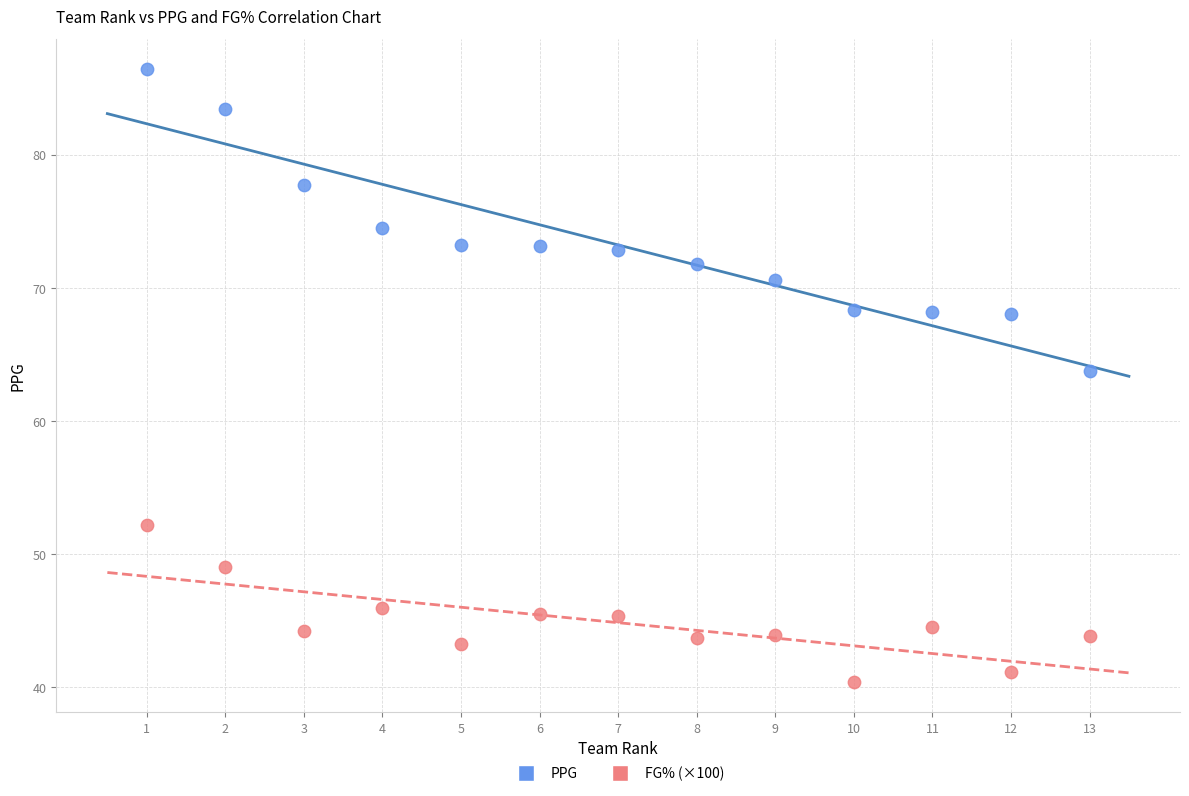

Across all series, what Y value is closest to 63?

63.7